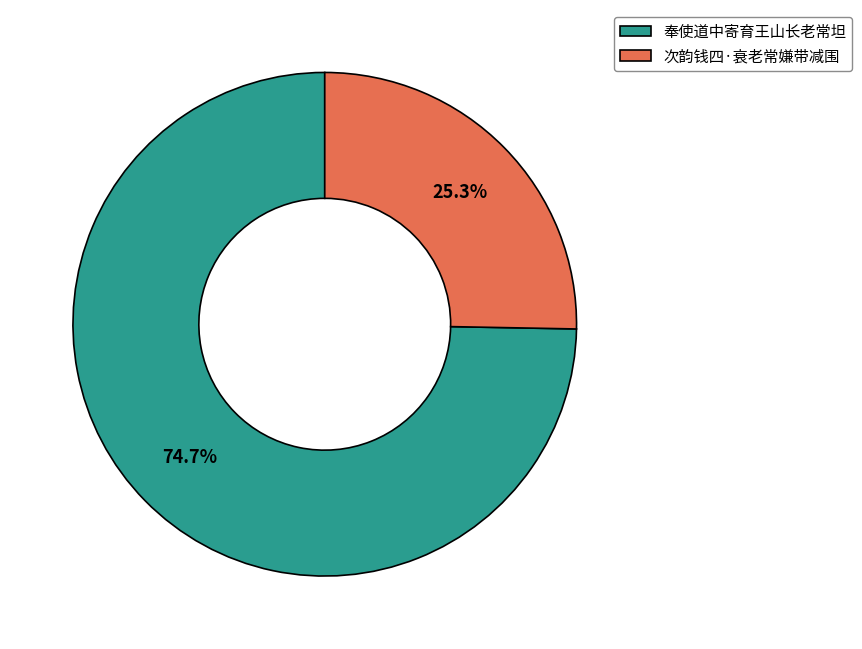

What is the smallest slice in the pie chart?

次韵钱四·衰老常嫌带减围